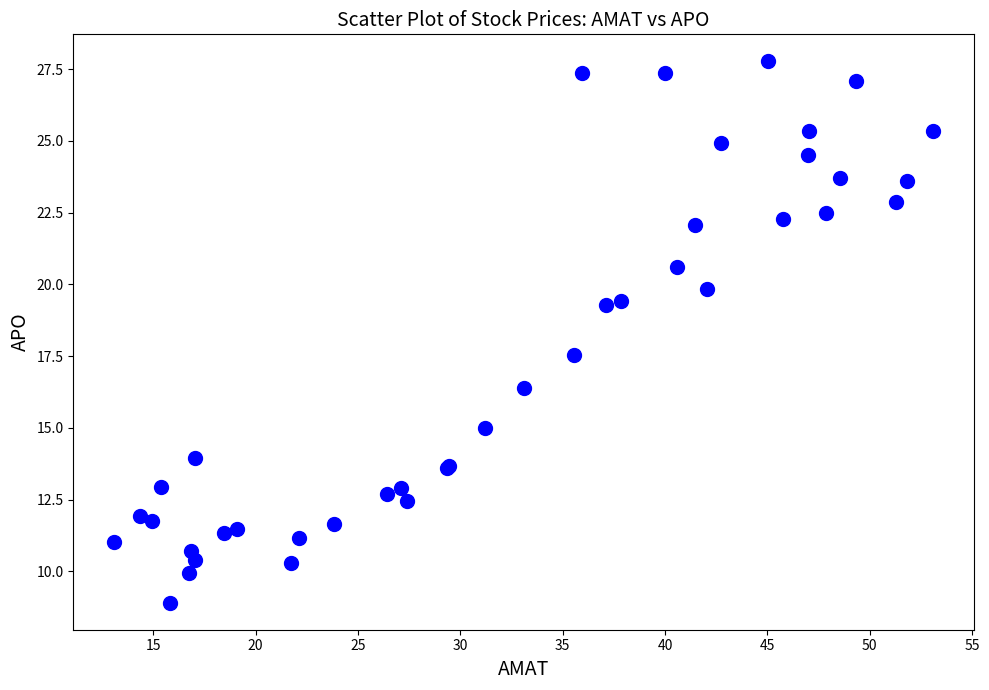

What Y value in the scatter plot is closest to 18?

17.5